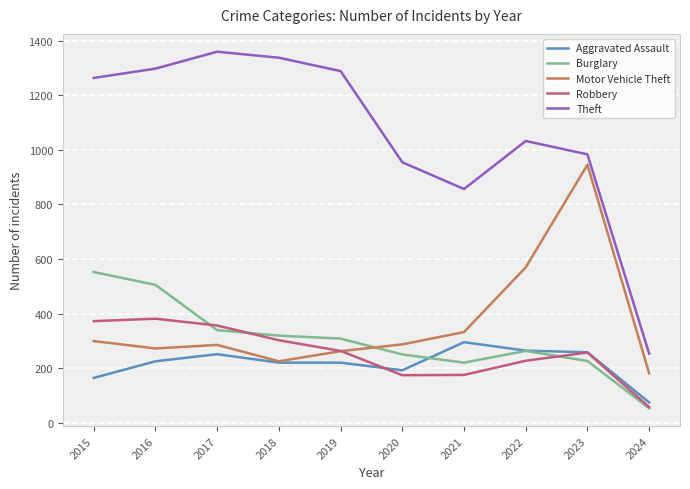

List the series in order of their peak value, highest first.

Theft, Motor Vehicle Theft, Burglary, Robbery, Aggravated Assault